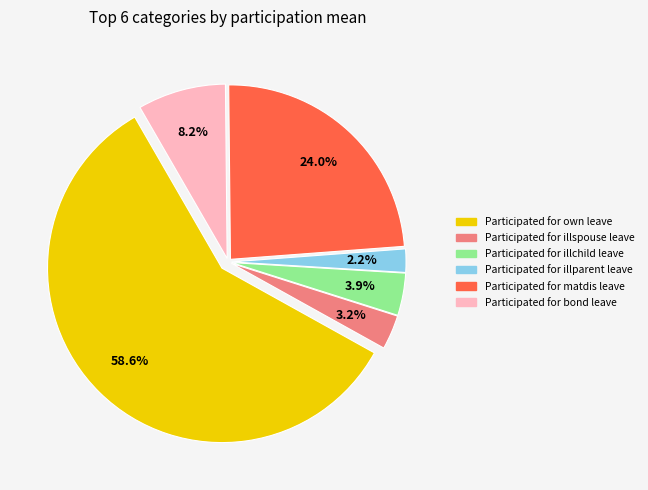

How many slices are in this pie chart?

6